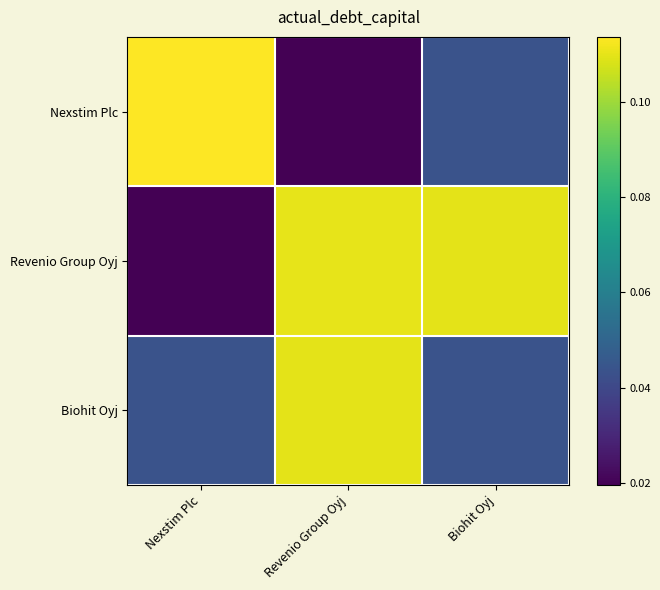

Which has a higher value, Revenio Group Oyj or Nexstim Plc?

Nexstim Plc